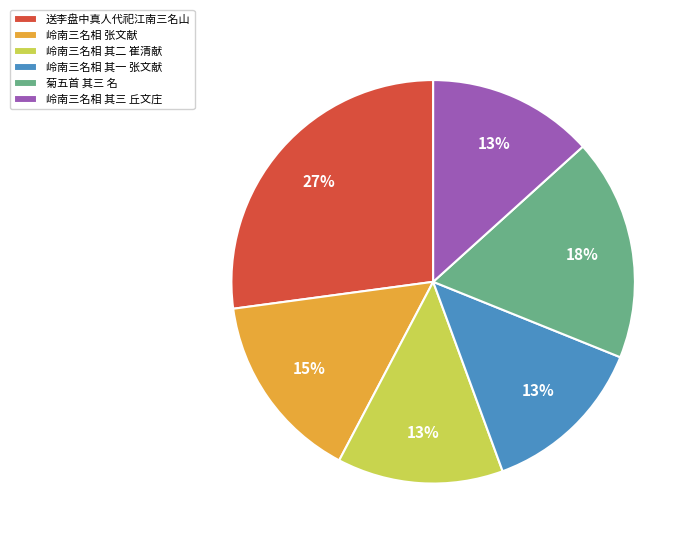

What is the ratio of the value at 送李盘中真人代祀江南三名山 to the value at 菊五首 其三 名?

1.5